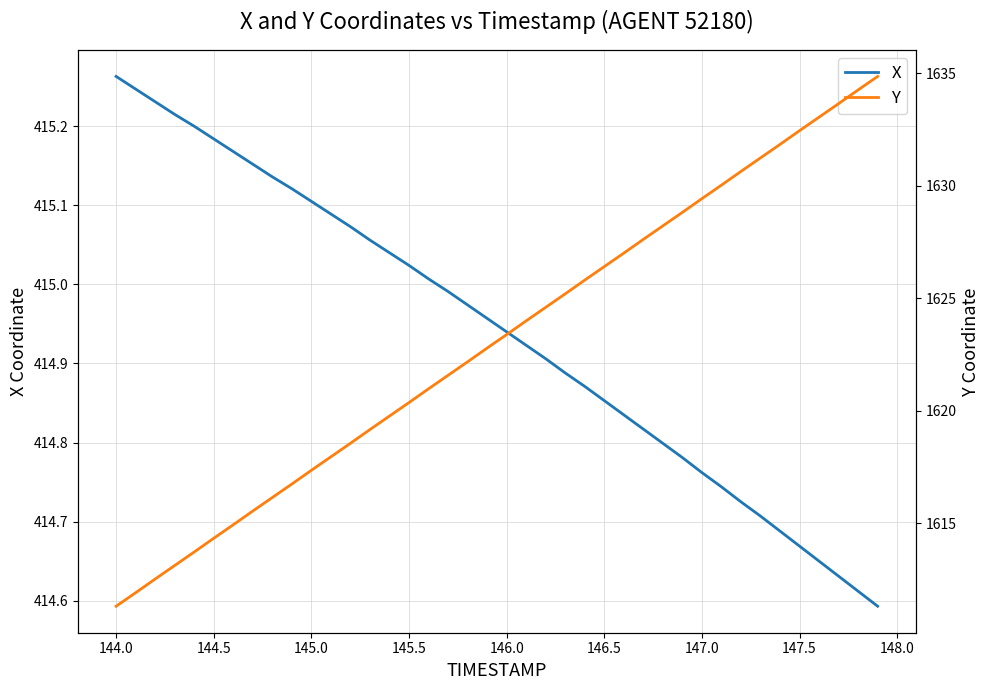

Is the value of Y at 32 greater than the value of X at 18?

Yes